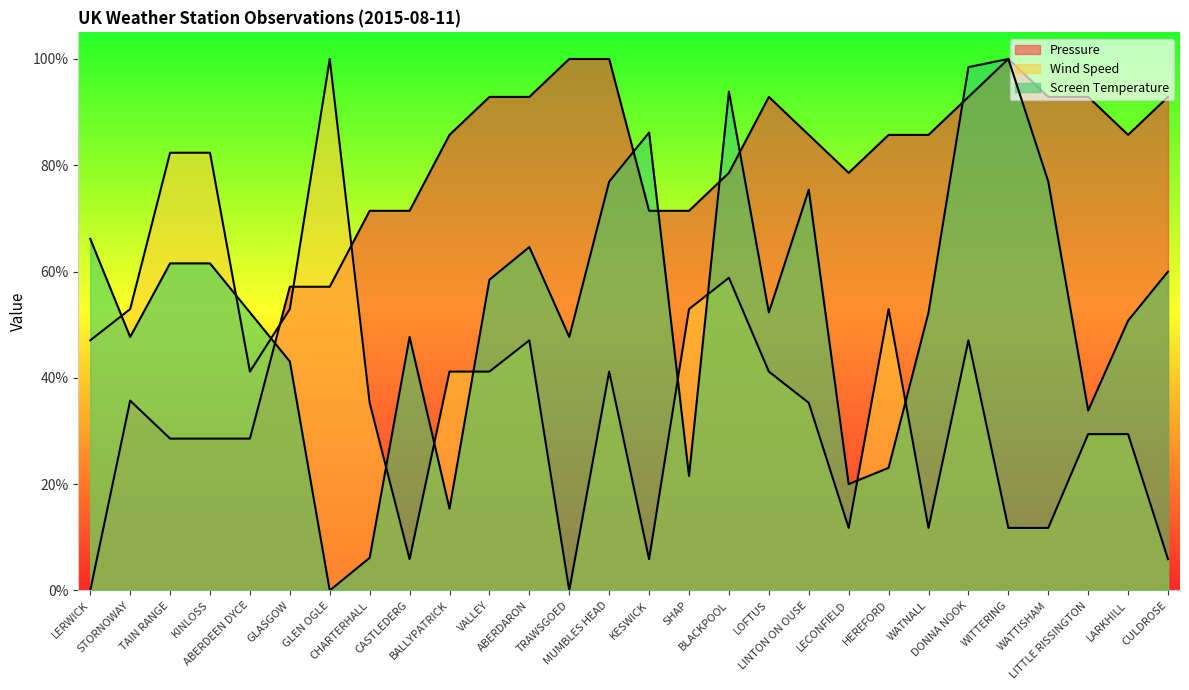

What is the difference between the highest and lowest values at GLEN OGLE?

1.0